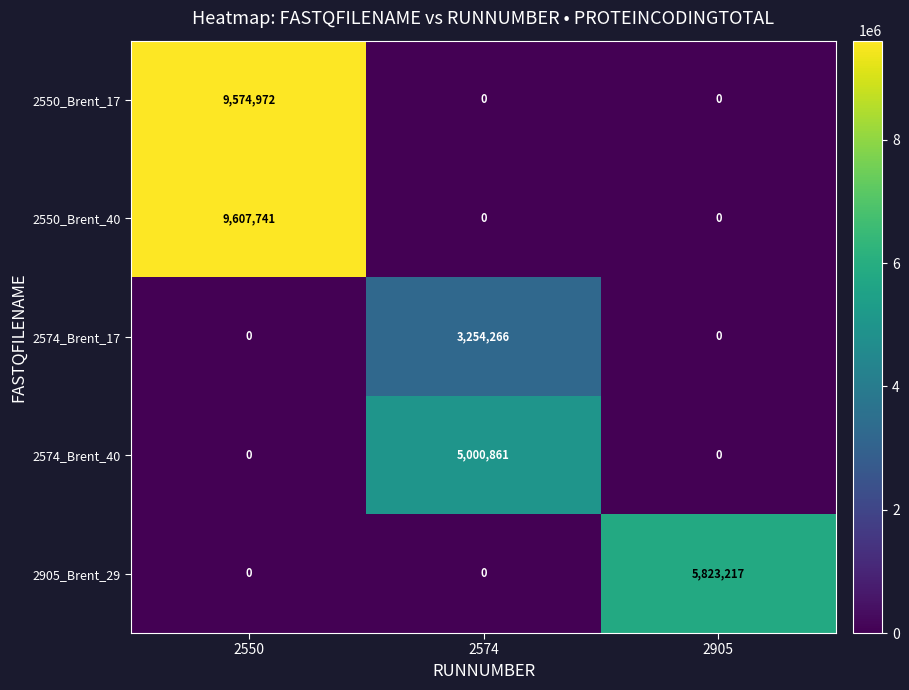

At which category is the sum across all series the highest?

2550